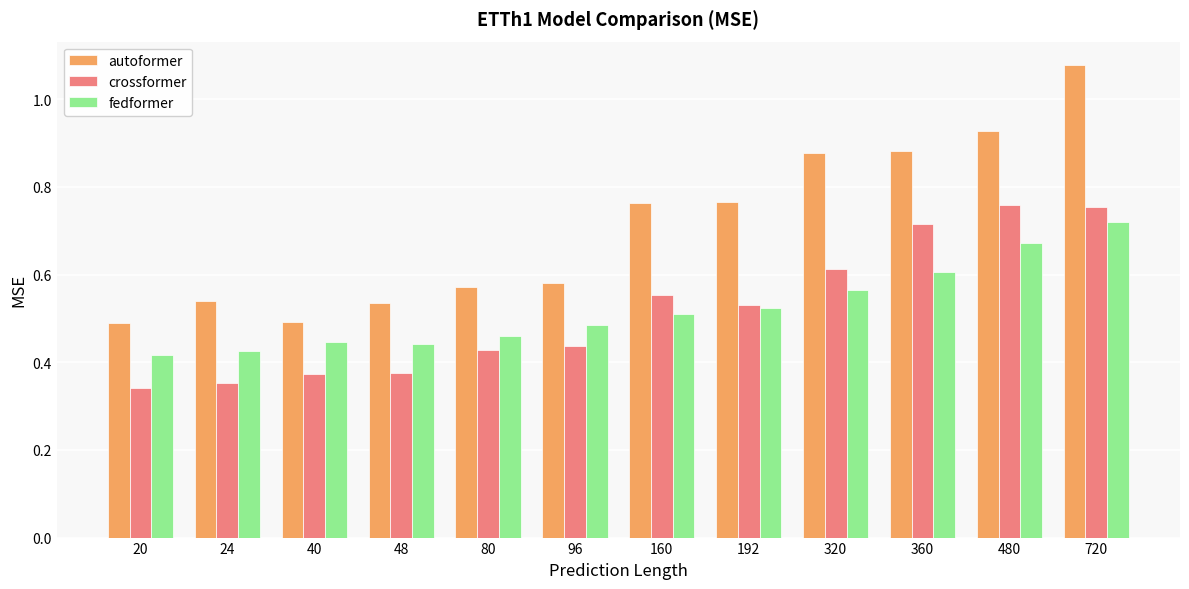

What is the sum of the autoformer values at 40 and 360?

1.4